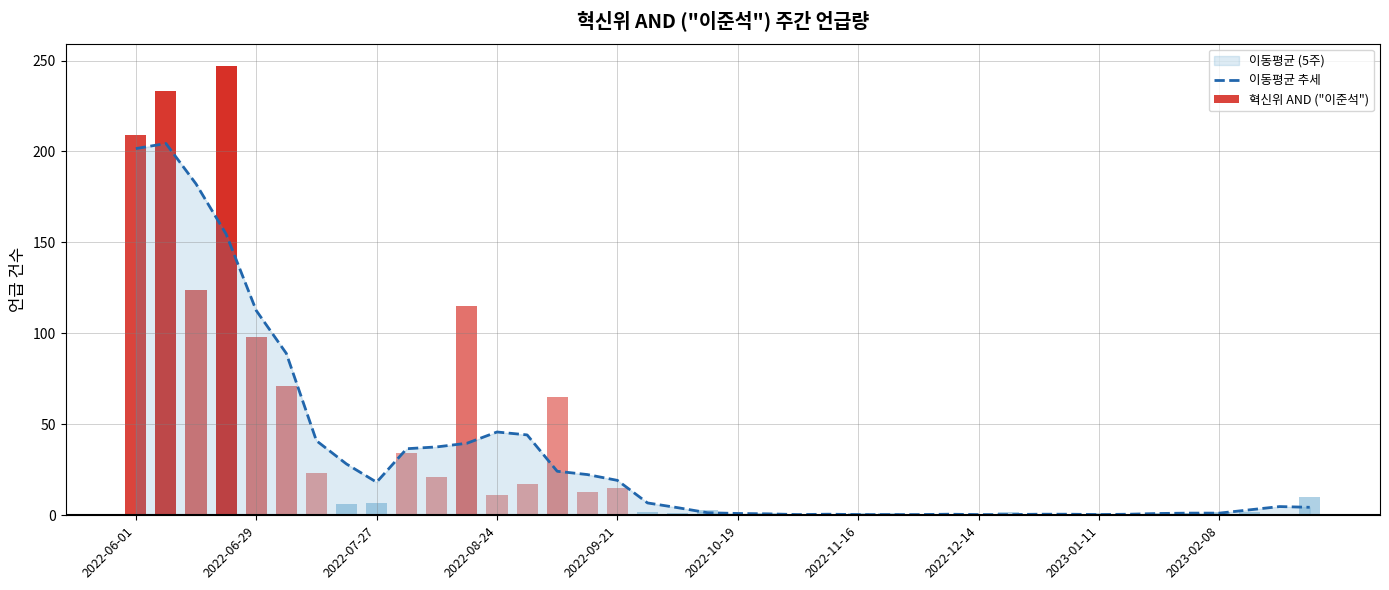

How many data points are above 4?

21